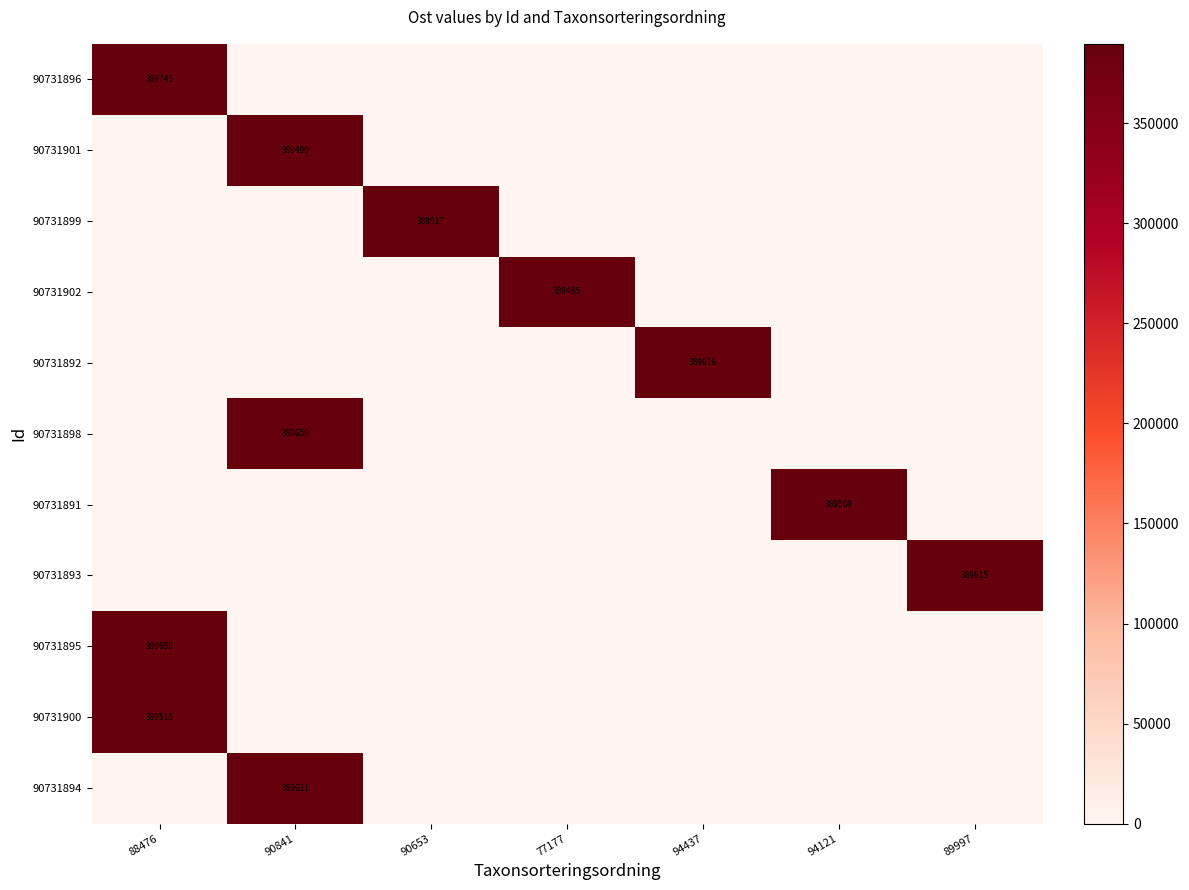

List the labels in order of 90731900 value, largest first.

88476, 90841, 90653, 77177, 94437, 94121, 89997